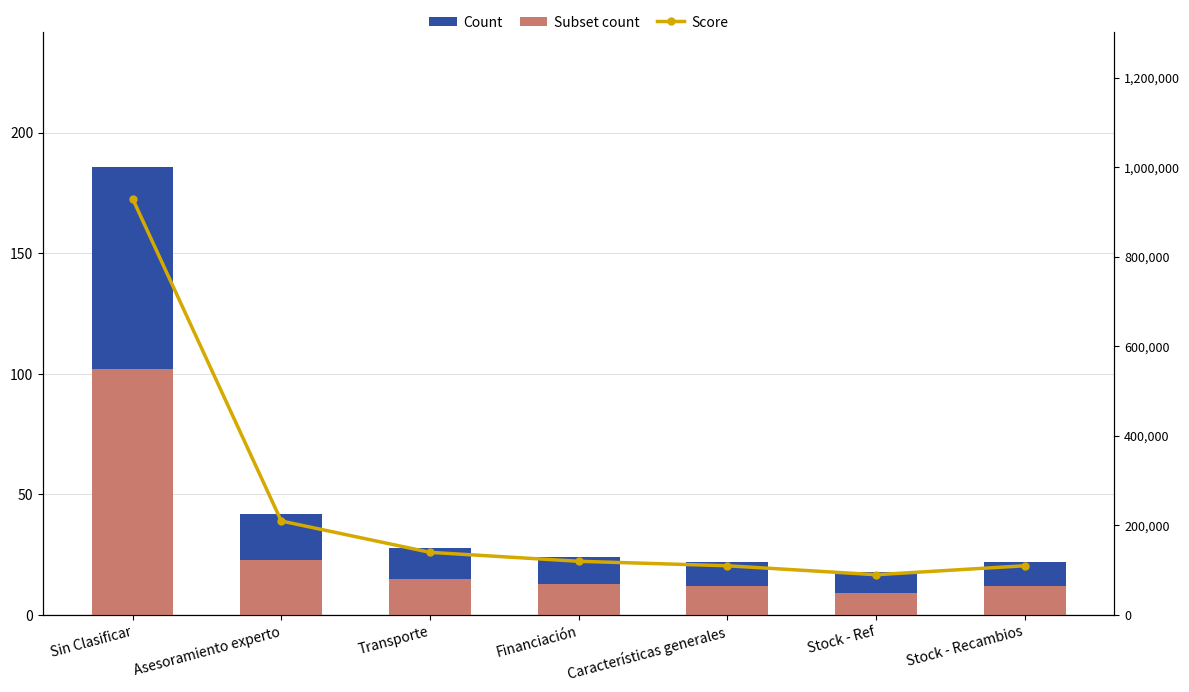

Count the number of data series in this chart.

3